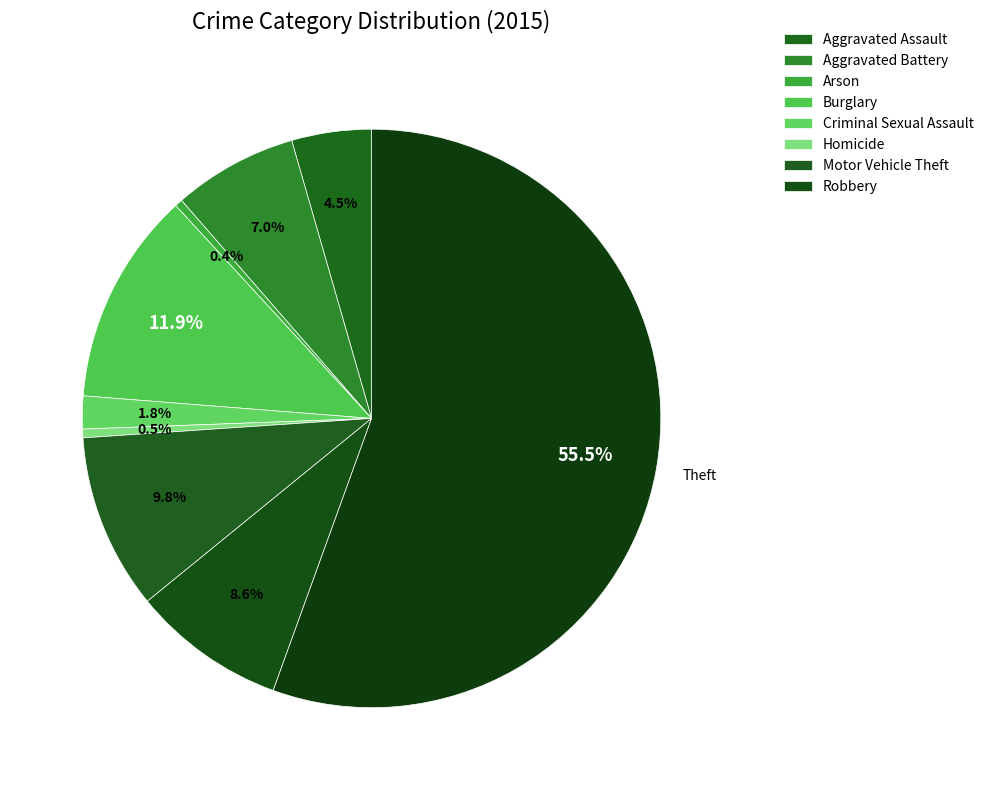

Which category has the smallest portion of the pie?

Arson